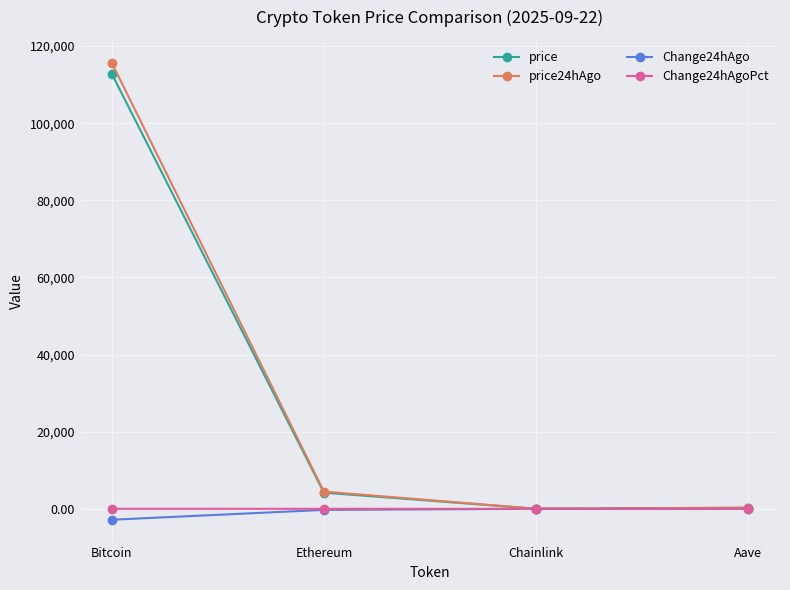

Is the value of price24hAgo at Bitcoin greater than the value of Change24hAgo at Aave?

Yes